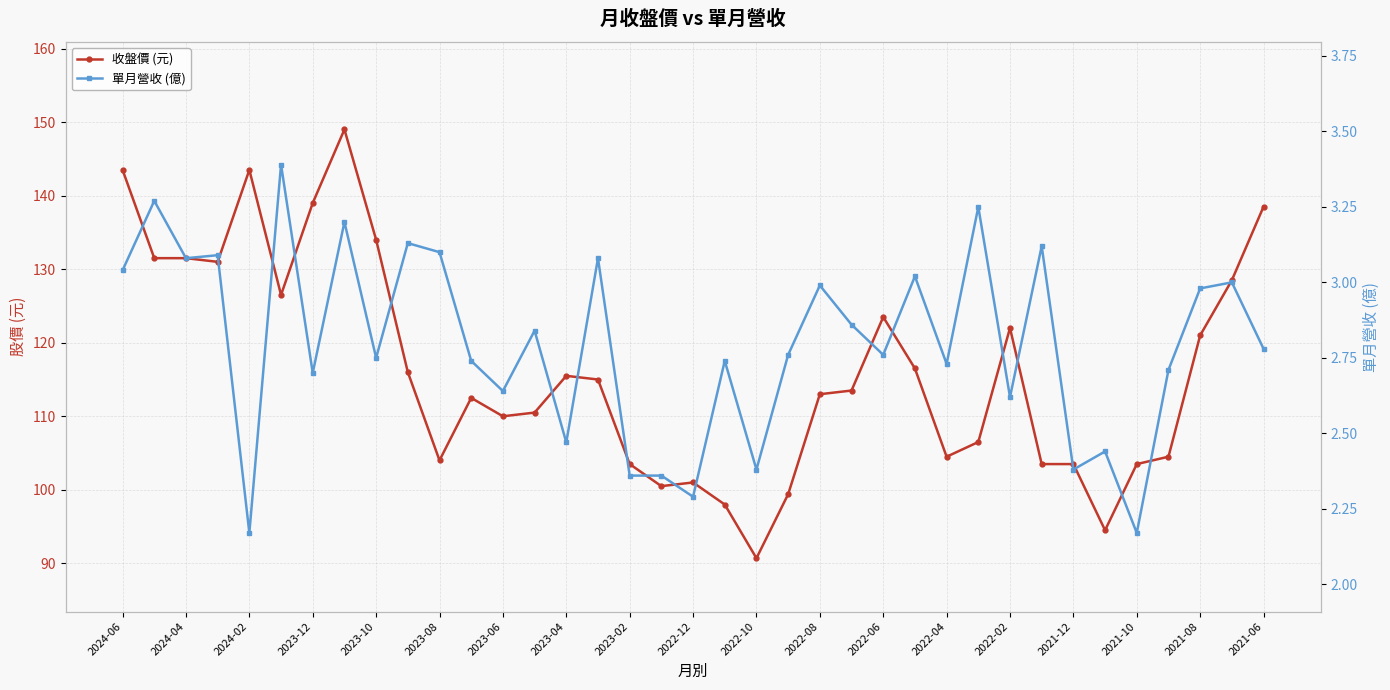

True or false: 收盤價 (元) and 單月營收 (億) cross at least once.

False